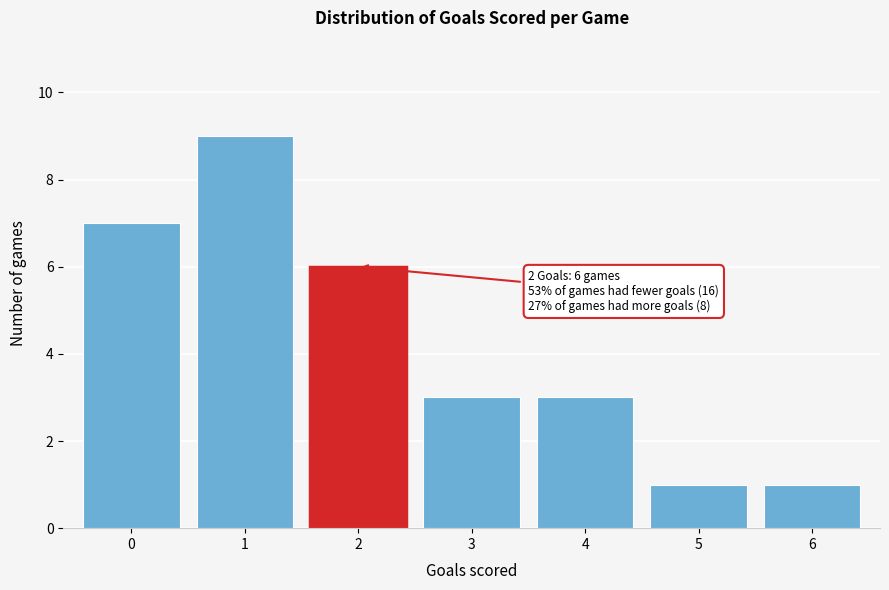

Which range on the x-axis has the tallest bar?

0.5 to 1.5